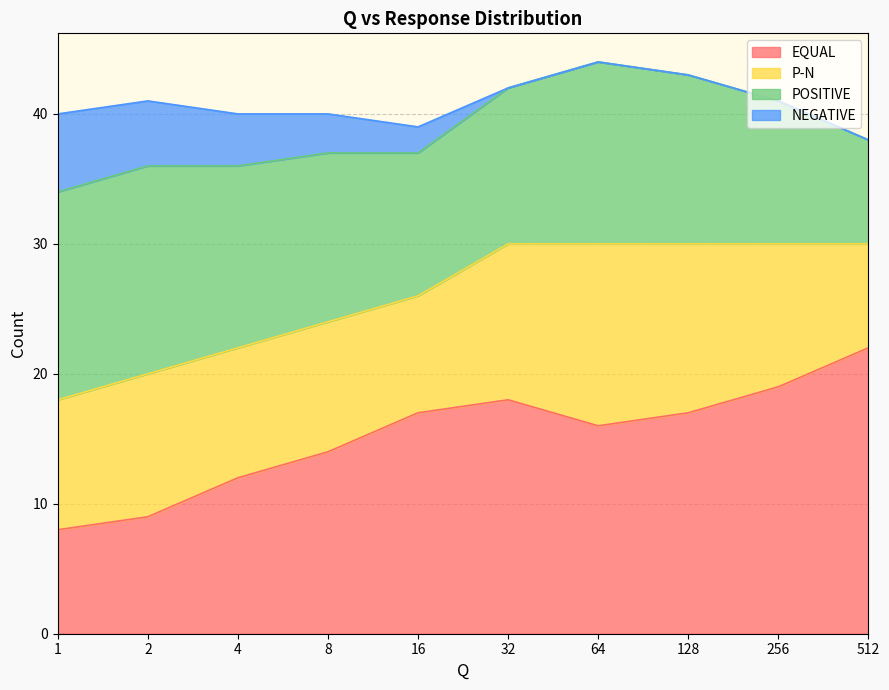

What is the greatest value displayed?

44